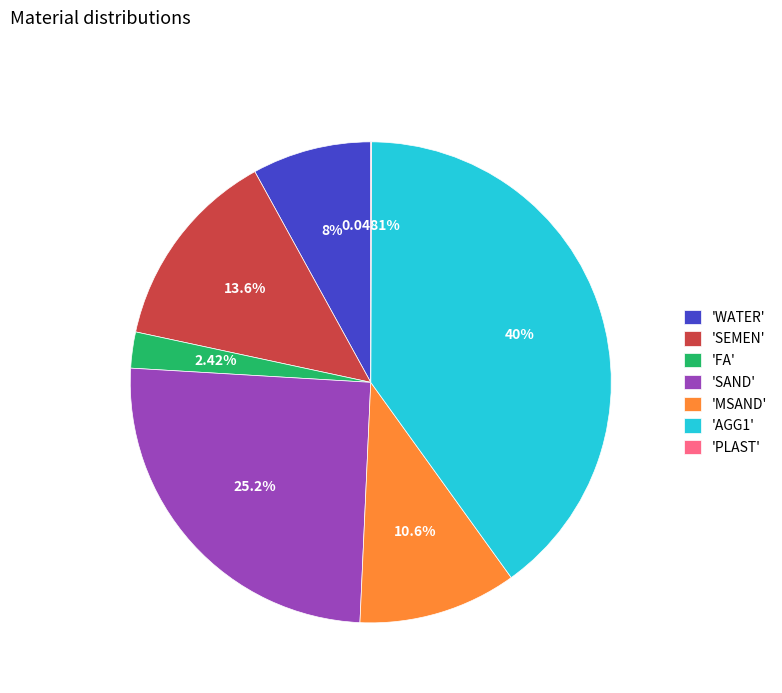

Which category has the biggest portion of the pie?

'AGG1'